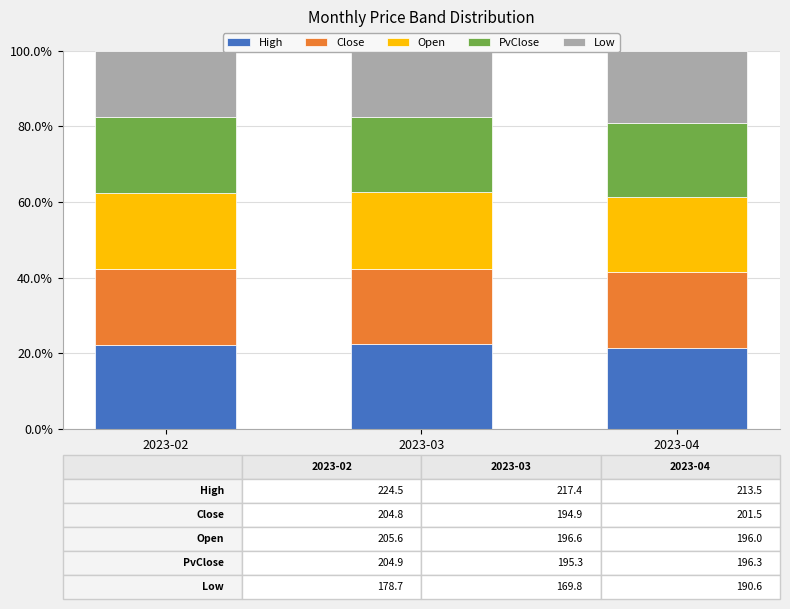

Rank the series at 2023-04 from highest to lowest value.

High, Close, PvClose, Open, Low